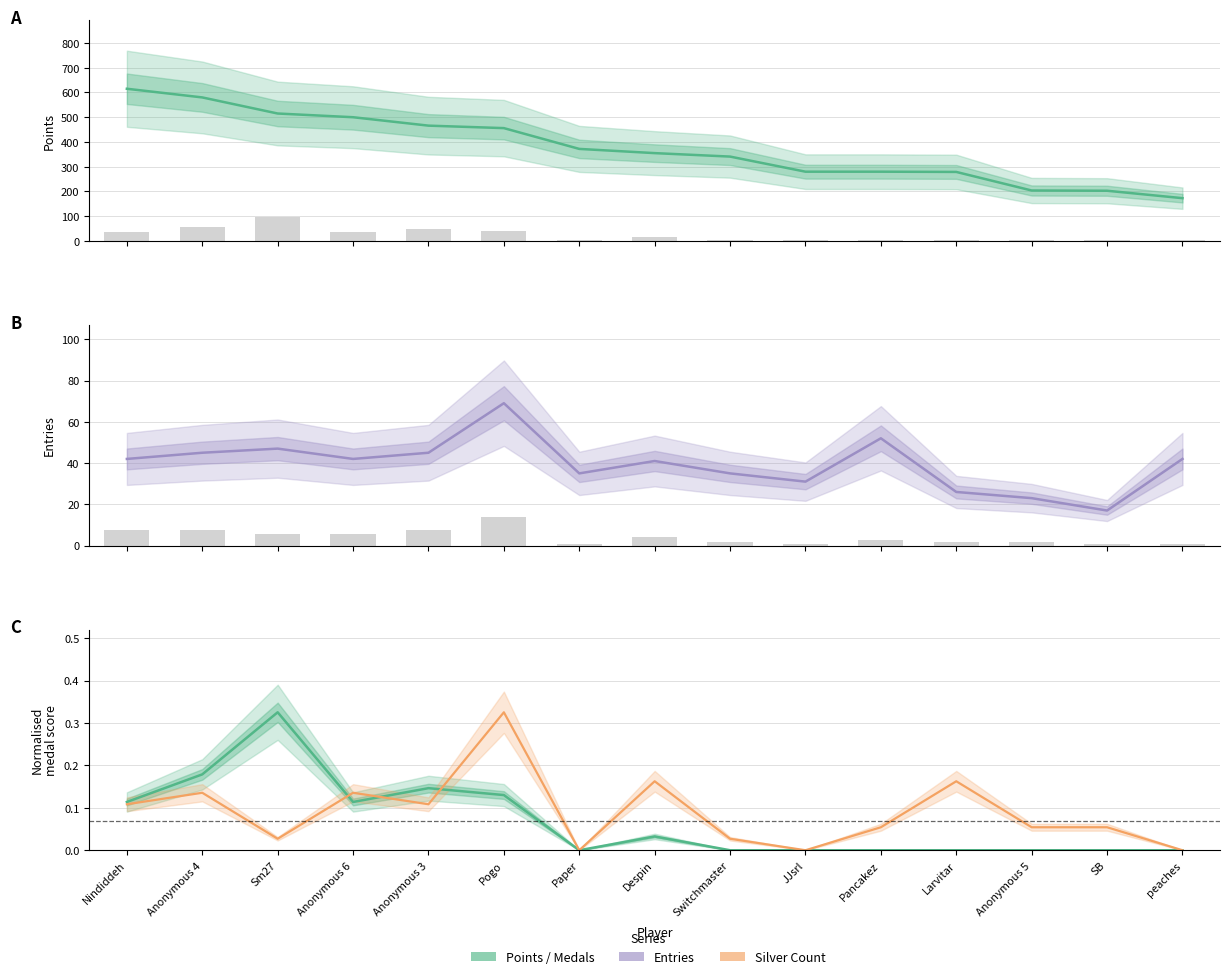

Reading left to right, list all the values displayed in this chart.

Points: Nindiddeh=615.0	Anonymous 4=580.0	Sm27=515.0	Anonymous 6=500.0	Anonymous 3=466.0	Pogo=456.0	Paper=372.0	Despin=355.0	Switchmaster=341.0	JJsrl=280.0	Pancakez=280.0	Larvitar=279.0	Anonymous 5=204.0	SB=203.0	peaches=173.0
Entries: Nindiddeh=42.0	Anonymous 4=45.0	Sm27=47.0	Anonymous 6=42.0	Anonymous 3=45.0	Pogo=69.0	Paper=35.0	Despin=41.0	Switchmaster=35.0	JJsrl=31.0	Pancakez=52.0	Larvitar=26.0	Anonymous 5=23.0	SB=17.0	peaches=42.0
Medals (scaled): Nindiddeh=0.1	Anonymous 4=0.2	Sm27=0.3	Anonymous 6=0.1	Anonymous 3=0.1	Pogo=0.1	Paper=0.0	Despin=0.0	Switchmaster=0.0	JJsrl=0.0	Pancakez=0.0	Larvitar=0.0	Anonymous 5=0.0	SB=0.0	peaches=0.0
Silver (scaled): Nindiddeh=0.1	Anonymous 4=0.1	Sm27=0.0	Anonymous 6=0.1	Anonymous 3=0.1	Pogo=0.3	Paper=0.0	Despin=0.2	Switchmaster=0.0	JJsrl=0.0	Pancakez=0.1	Larvitar=0.2	Anonymous 5=0.1	SB=0.1	peaches=0.0